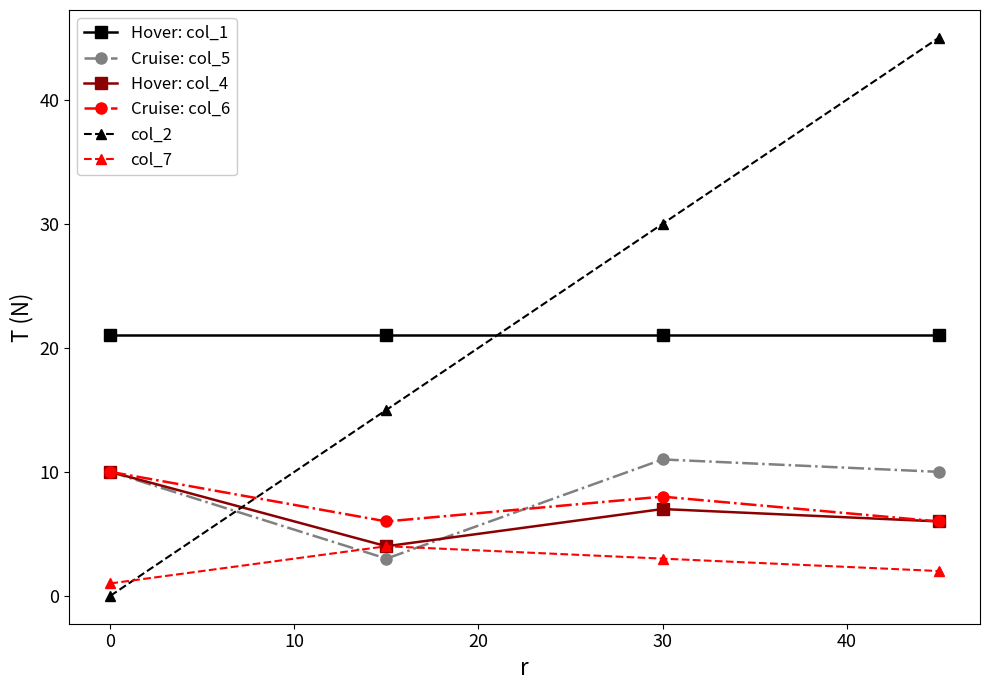

What is the value of the Hover: col_1 point at the 3rd from the left?

21